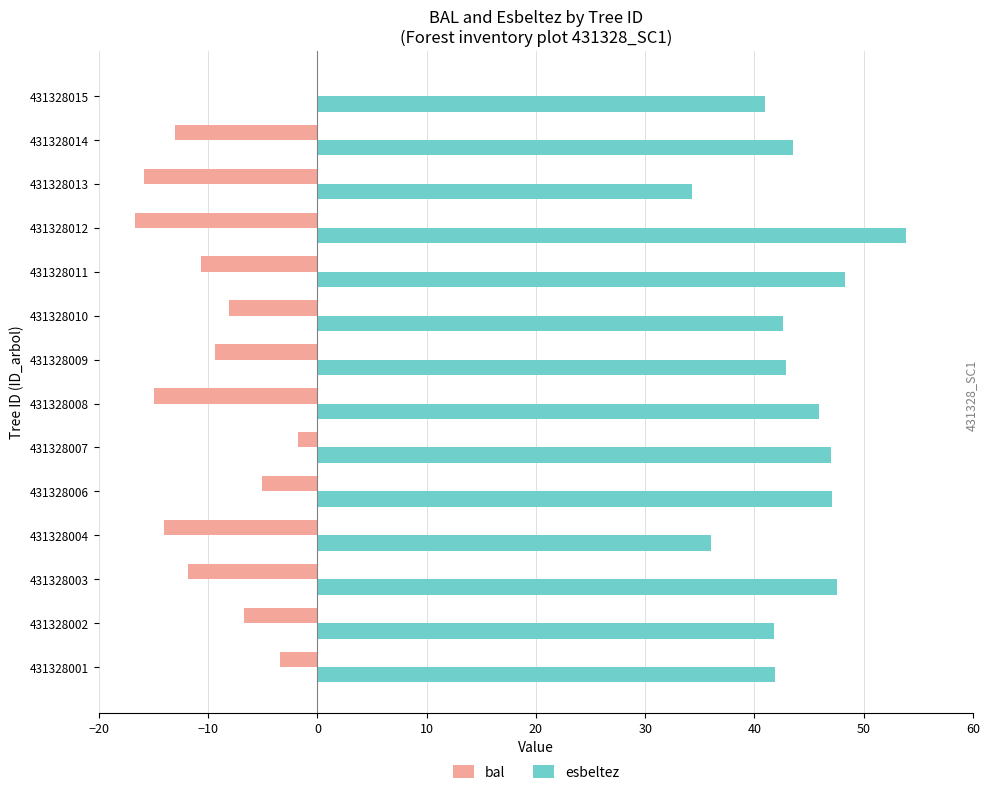

What is the sum of the esbeltez values at 431328011 and 431328001?

90.2